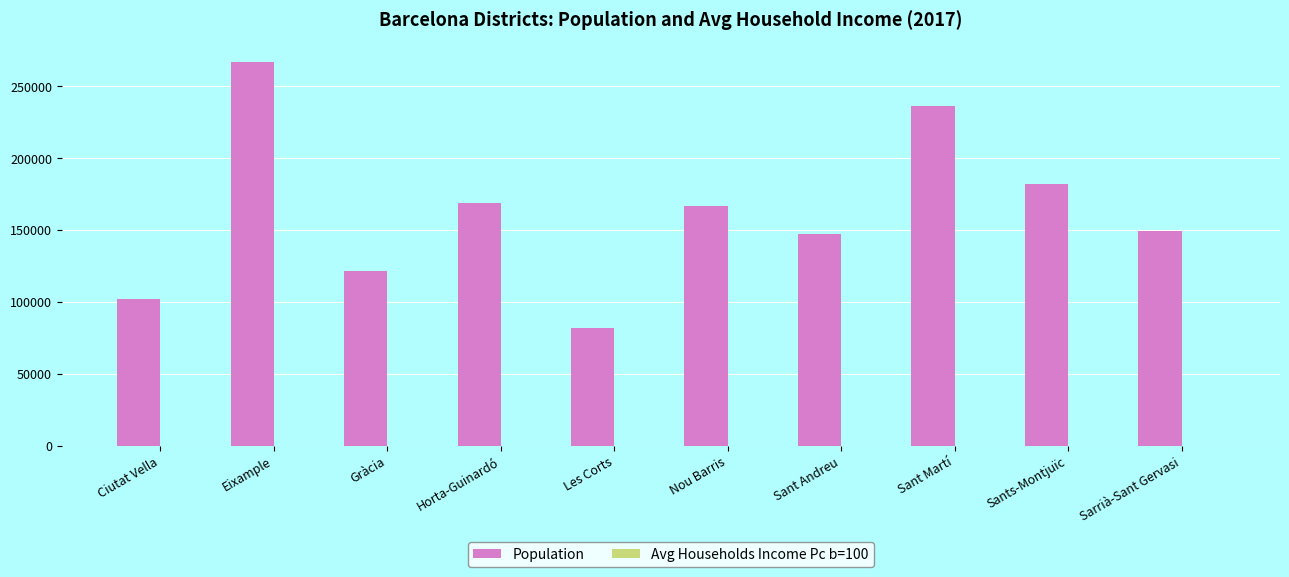

Which series changed the most between Eixample and Les Corts?

Population